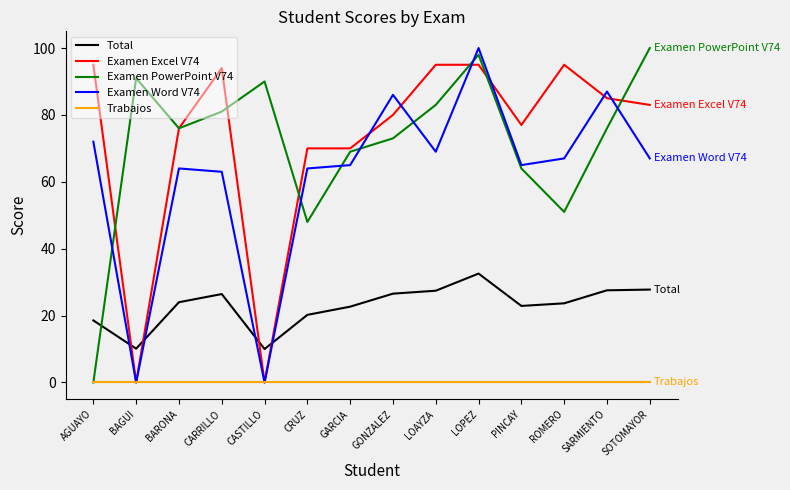

True or false: Examen Excel V74 and Examen PowerPoint V74 cross at least once.

True